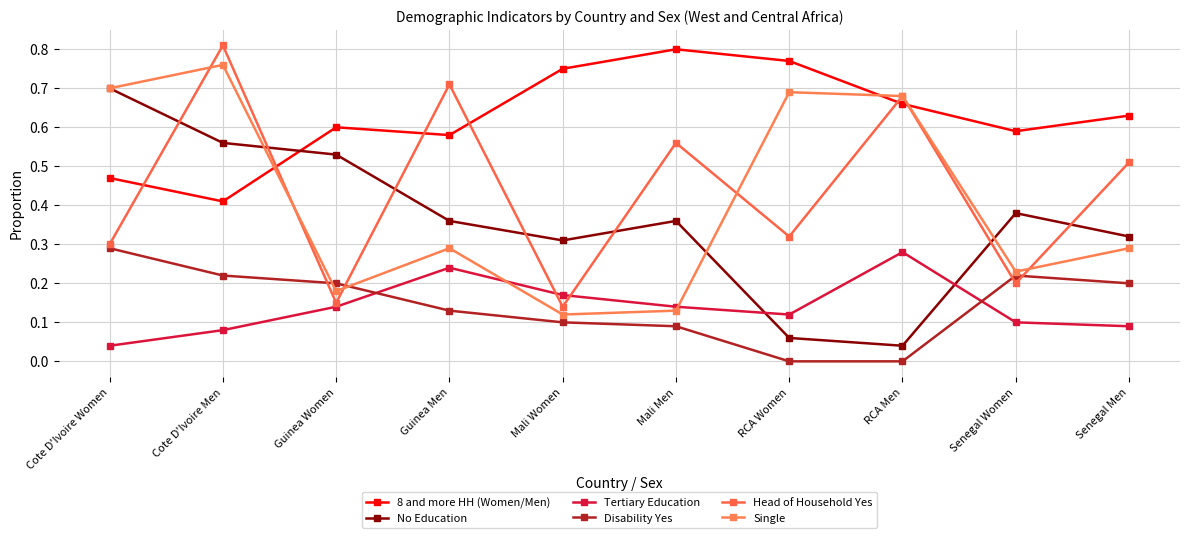

Between which two adjacent categories do Head of Household Yes and Single first intersect?

Cote D'Ivoire Women and Cote D'Ivoire Men